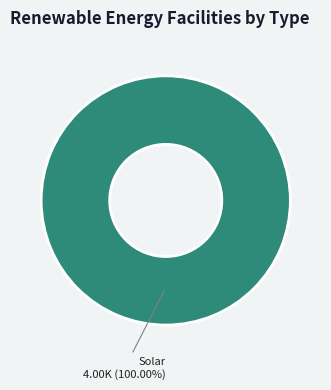

Rank the categories by value from highest to lowest.

Solar